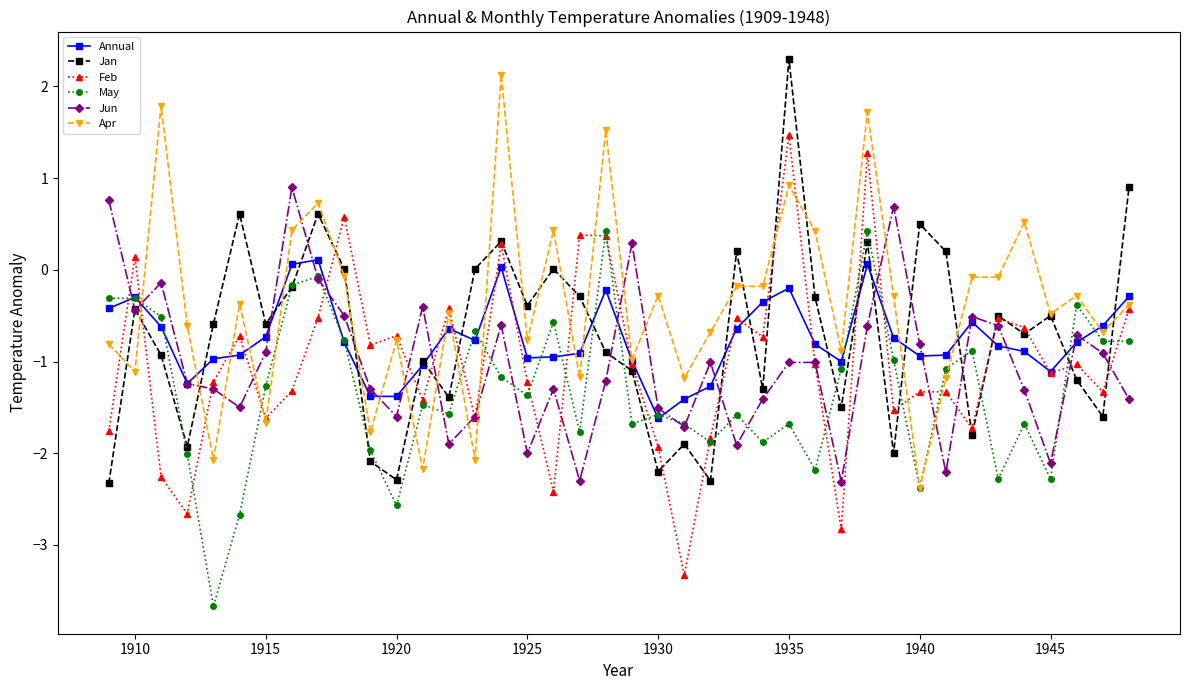

Which series has the largest total across all categories?

Apr